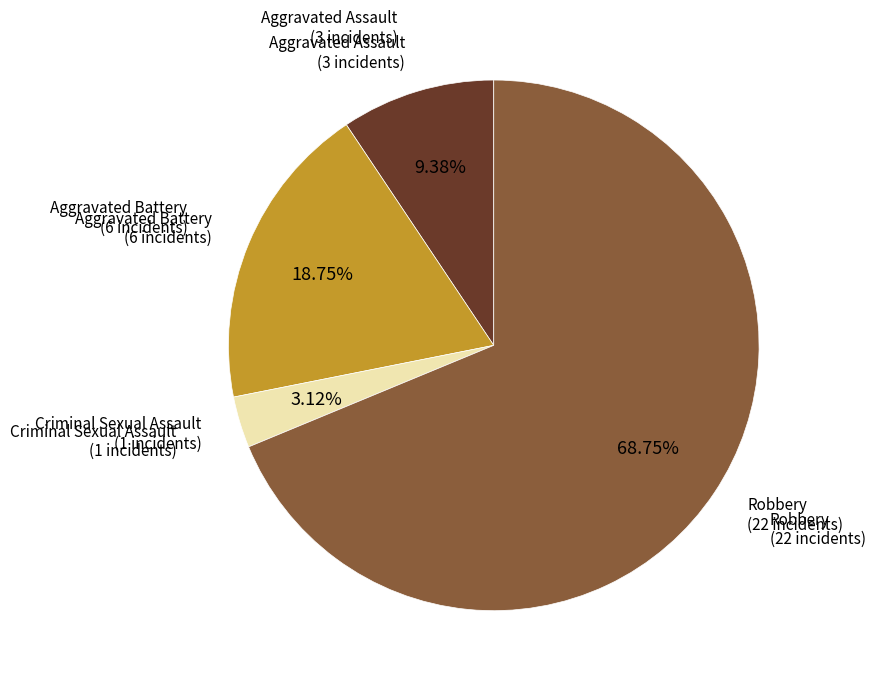

To the nearest percent, what is the difference between the largest and smallest slice percentages?

66%